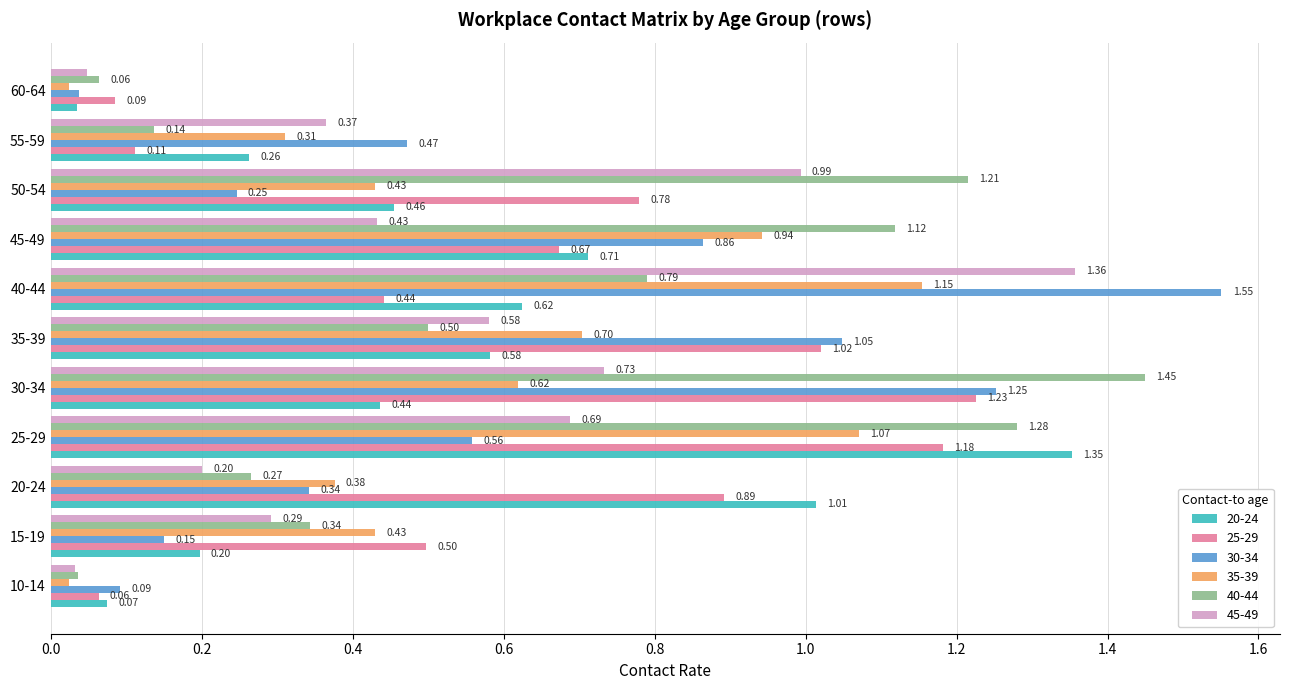

What is the total value across all series at 35-39?

4.4